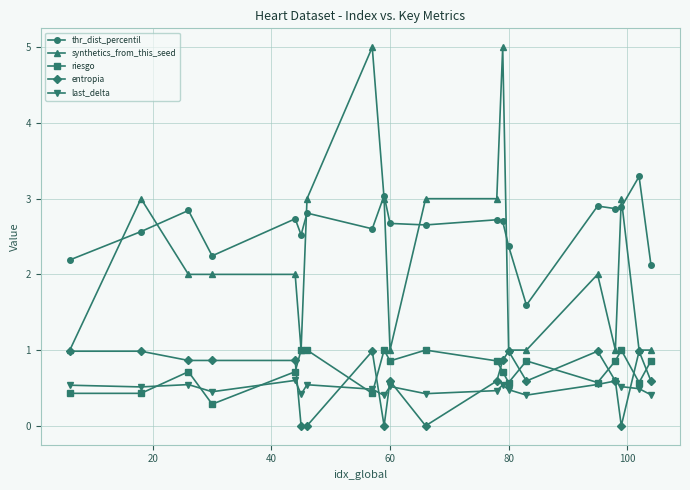

True or false: thr_dist_percentil and last_delta intersect in this chart.

False